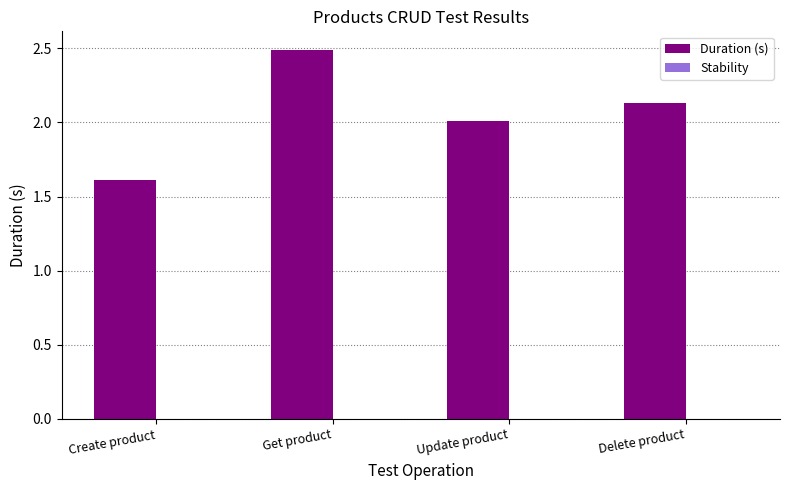

Rank the categories by value from highest to lowest.

Get product, Delete product, Update product, Create product